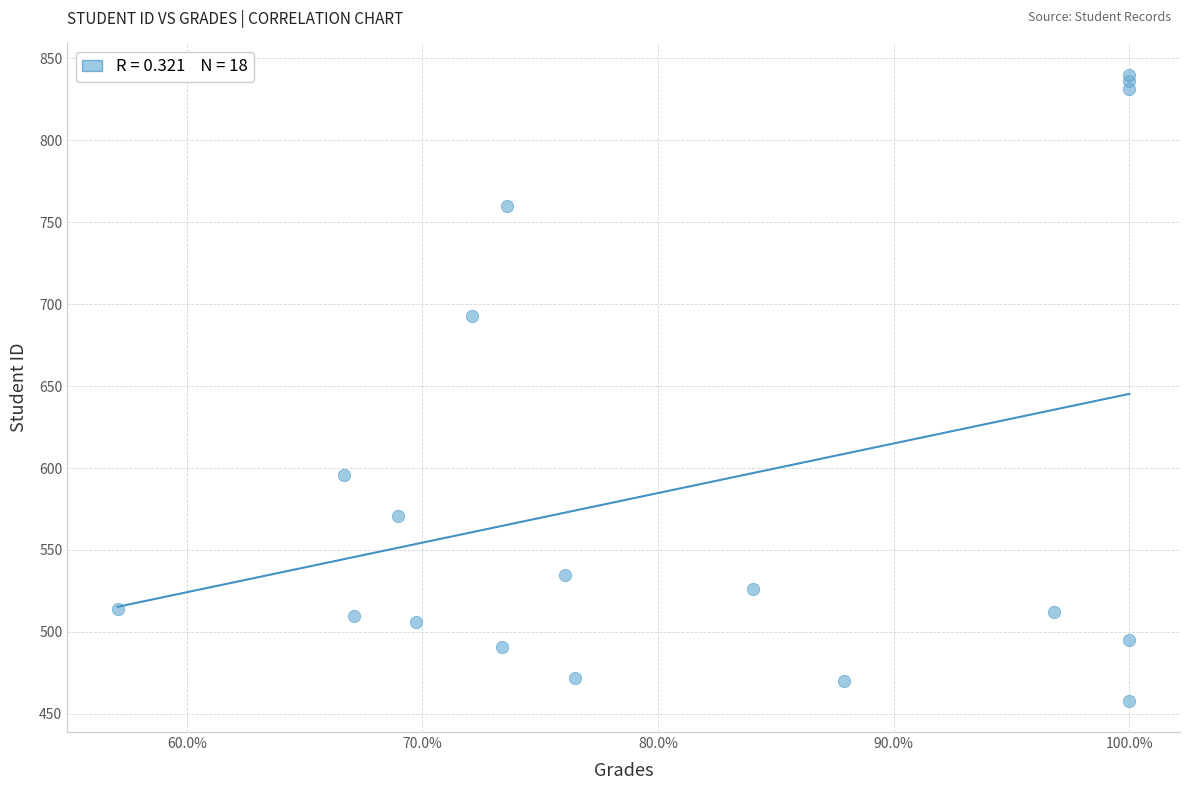

What Y value in the scatter plot is closest to 649?

693